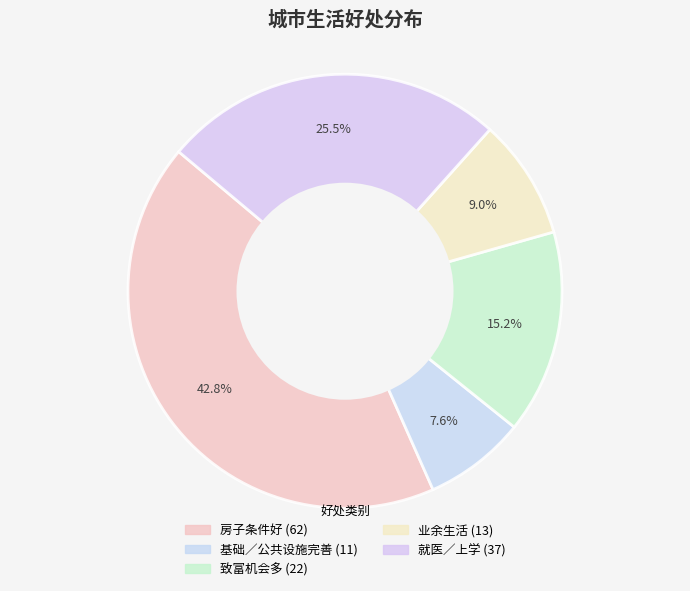

Does 致富机会多 represent more than half of the total?

No